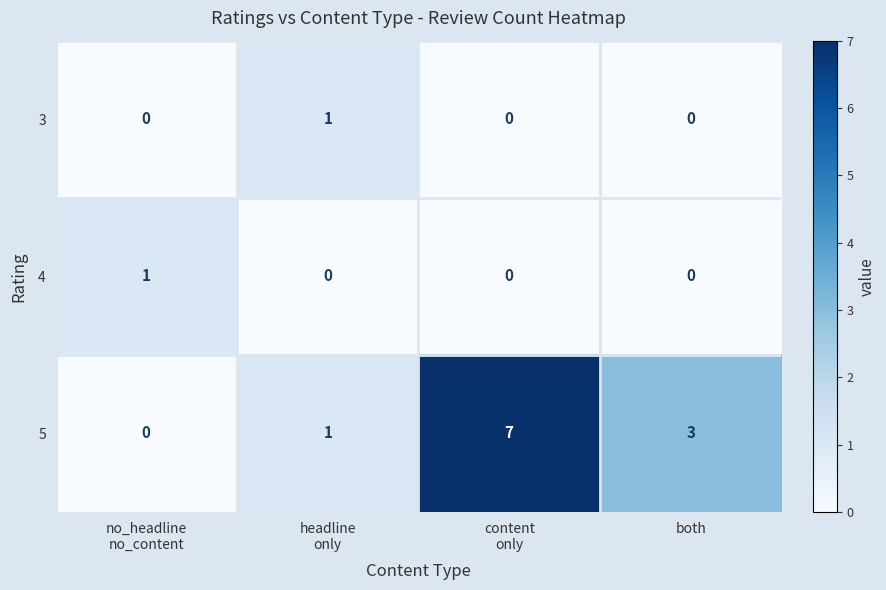

What is the difference between the maximum and minimum values in the 5 series?

7